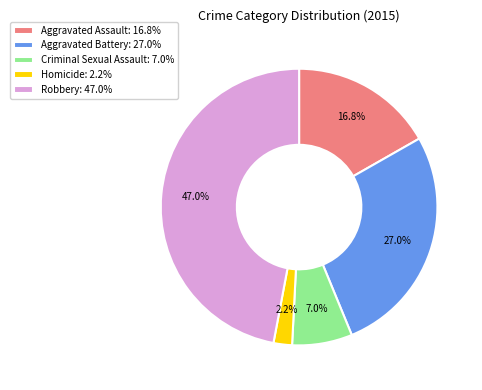

How much of the chart is everything except Aggravated Assault?

83.2%